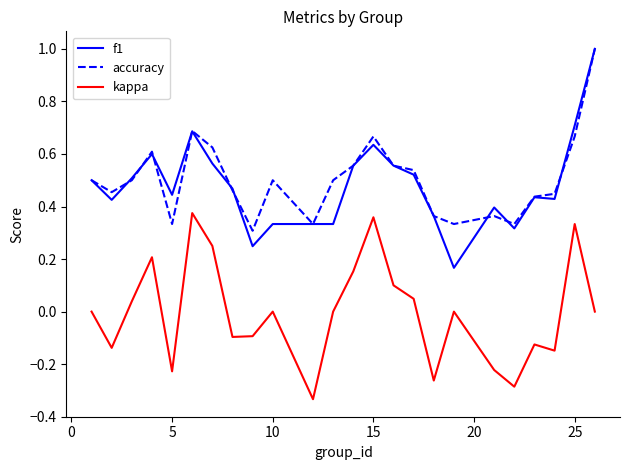

True or false: accuracy and kappa cross at least once.

False